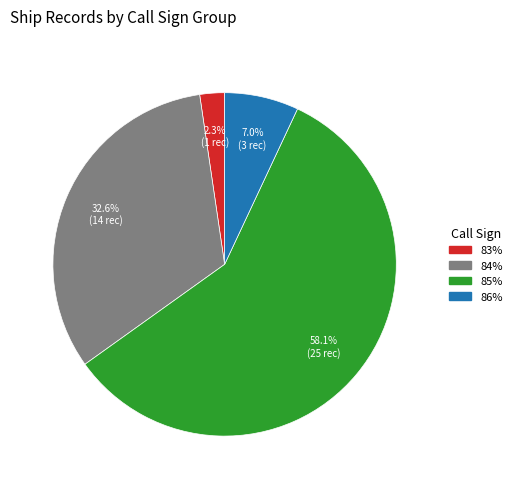

To the nearest percent, what is the difference between the 84% and 86% slice percentages?

26%